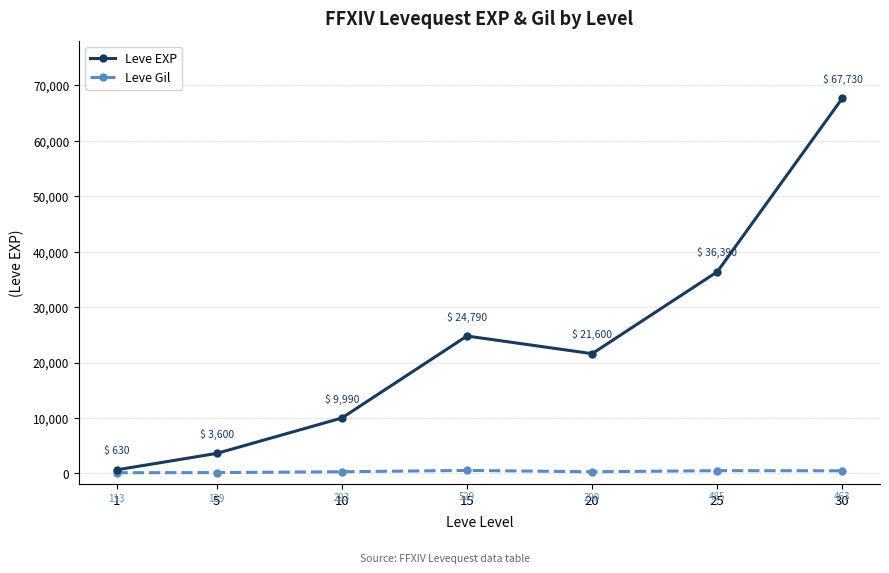

Which series has the largest total across all categories?

Leve EXP